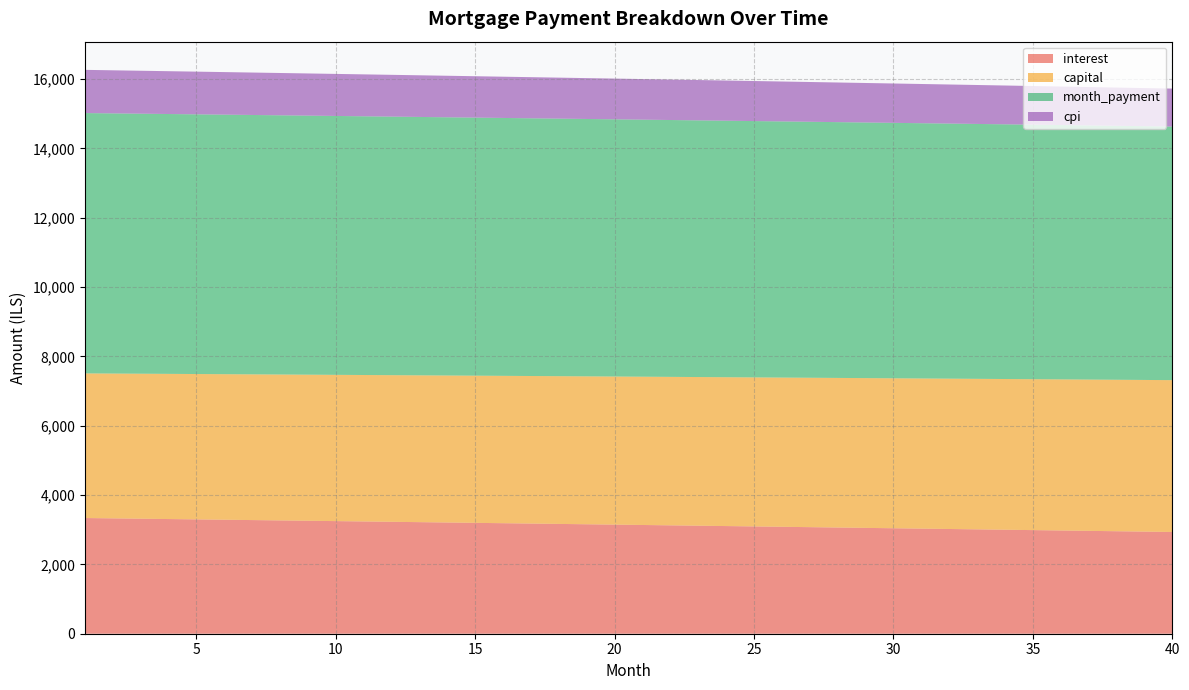

What is the total value across all series at 35?

15799.2